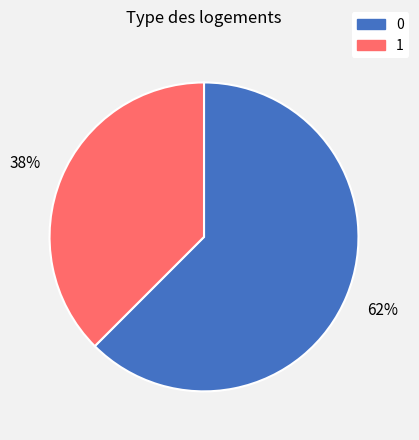

To the nearest percent, what percentage of the pie is 1?

38%